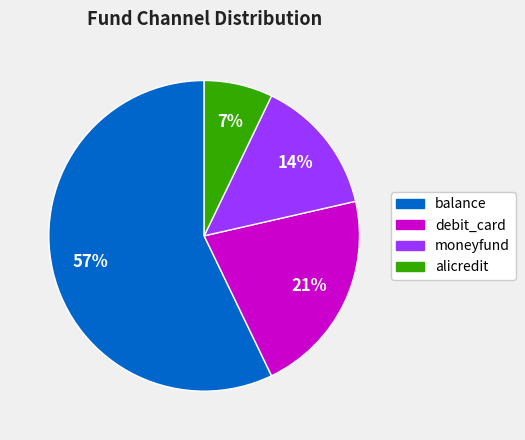

Is alicredit the majority of the pie?

No